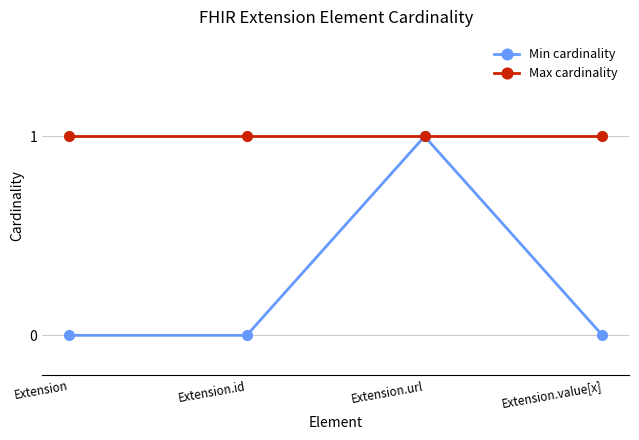

What is the sum of all Min cardinality values?

1